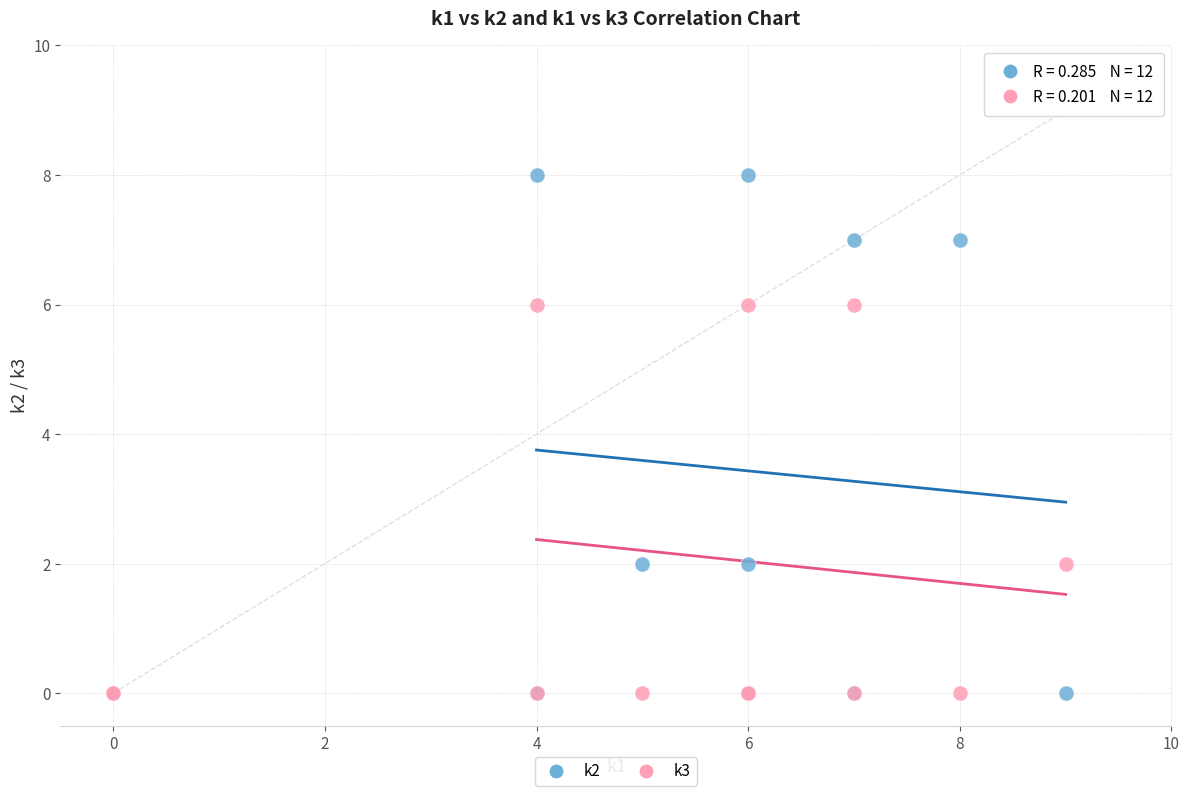

What are all the series names shown in the legend?

k2, k3